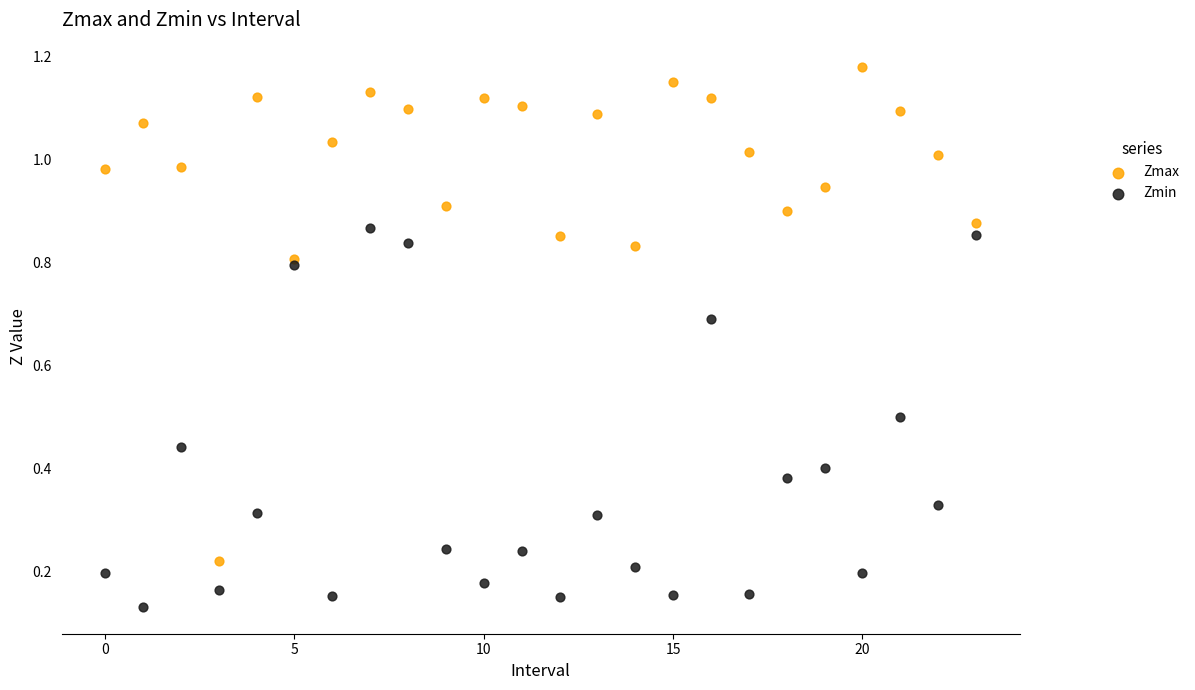

Which series reaches the maximum Y coordinate?

Zmax